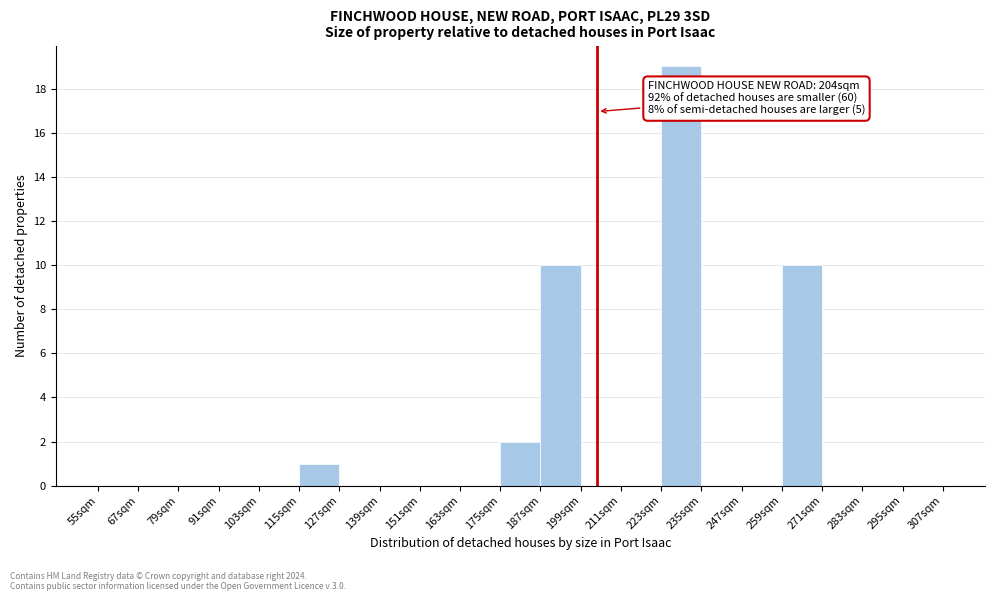

Which range on the x-axis has the tallest bar?

223 to 235